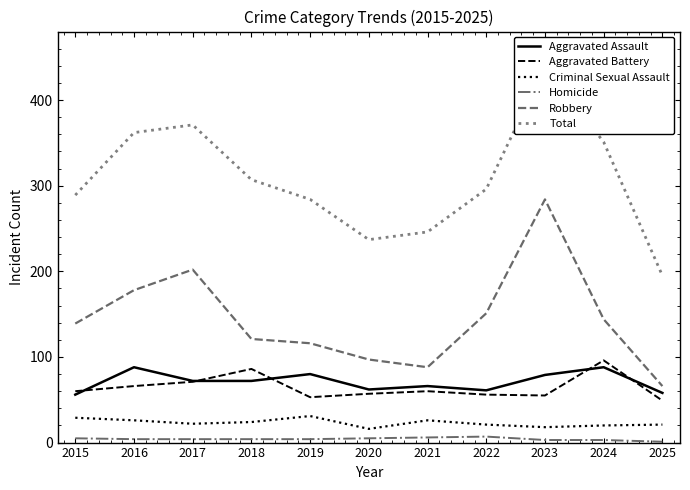

After their last crossing, which series has the higher values: Aggravated Assault or Aggravated Battery?

Aggravated Assault